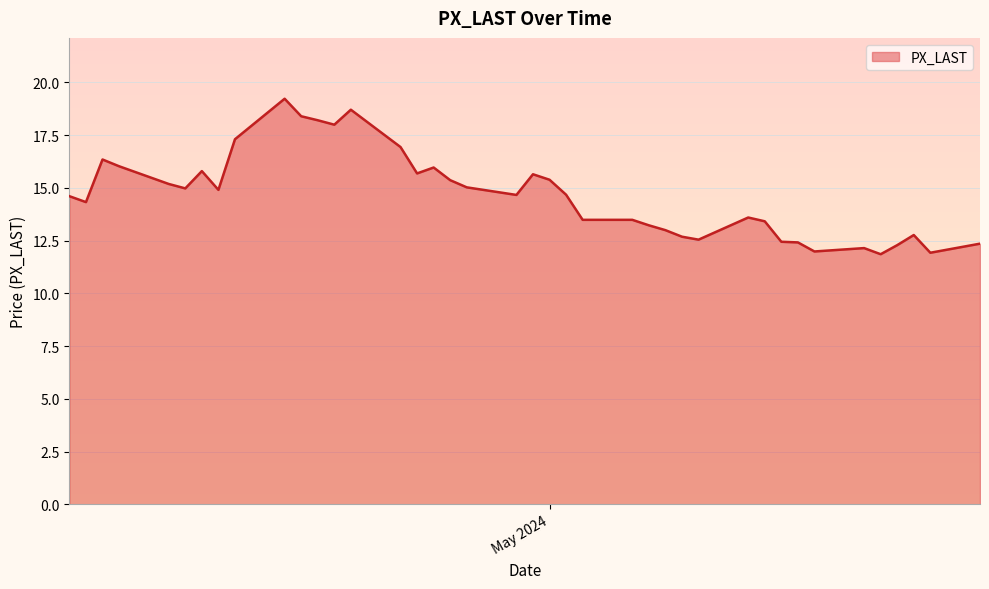

What is the sum of all values?

587.1